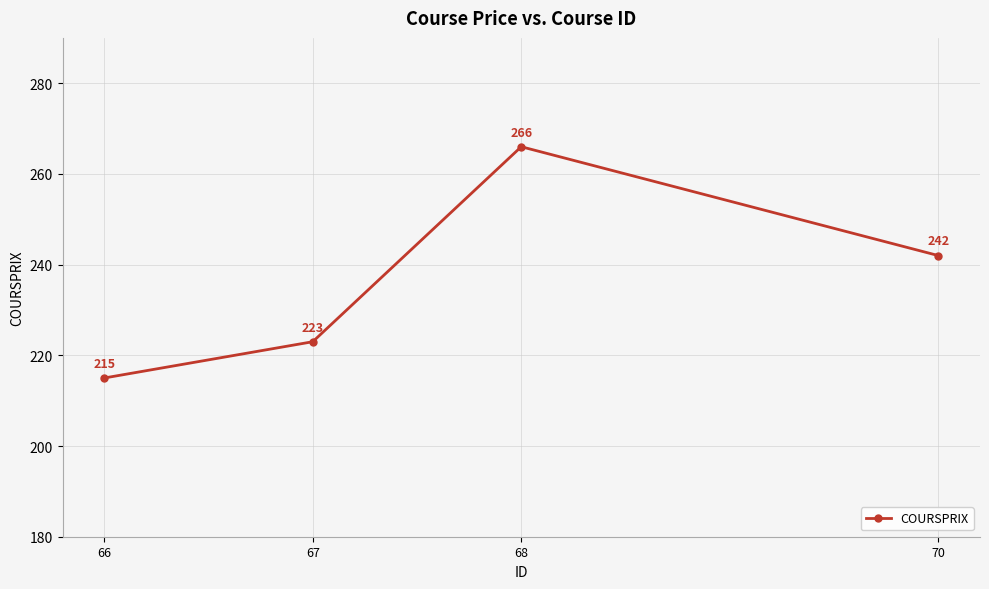

What is the value of the 3rd point from the left?

266